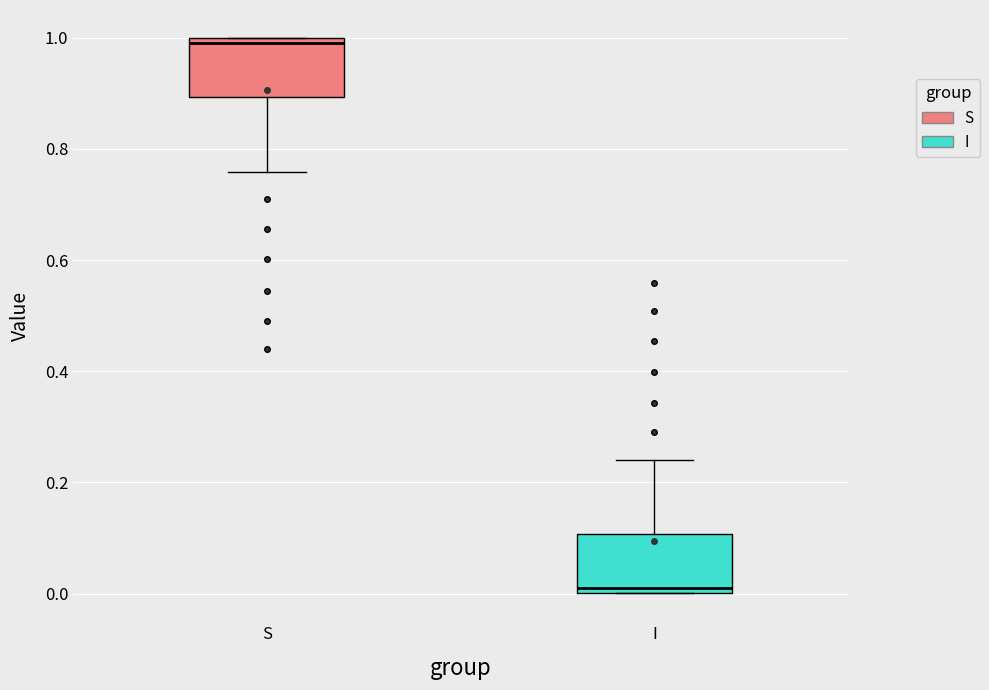

Which box has the lowest median line?

I